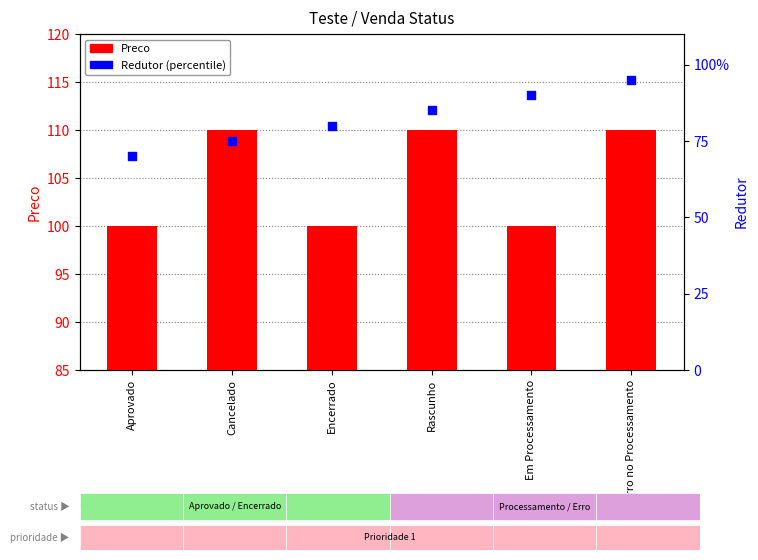

At which category is the sum across all series the highest?

Erro no Processamento